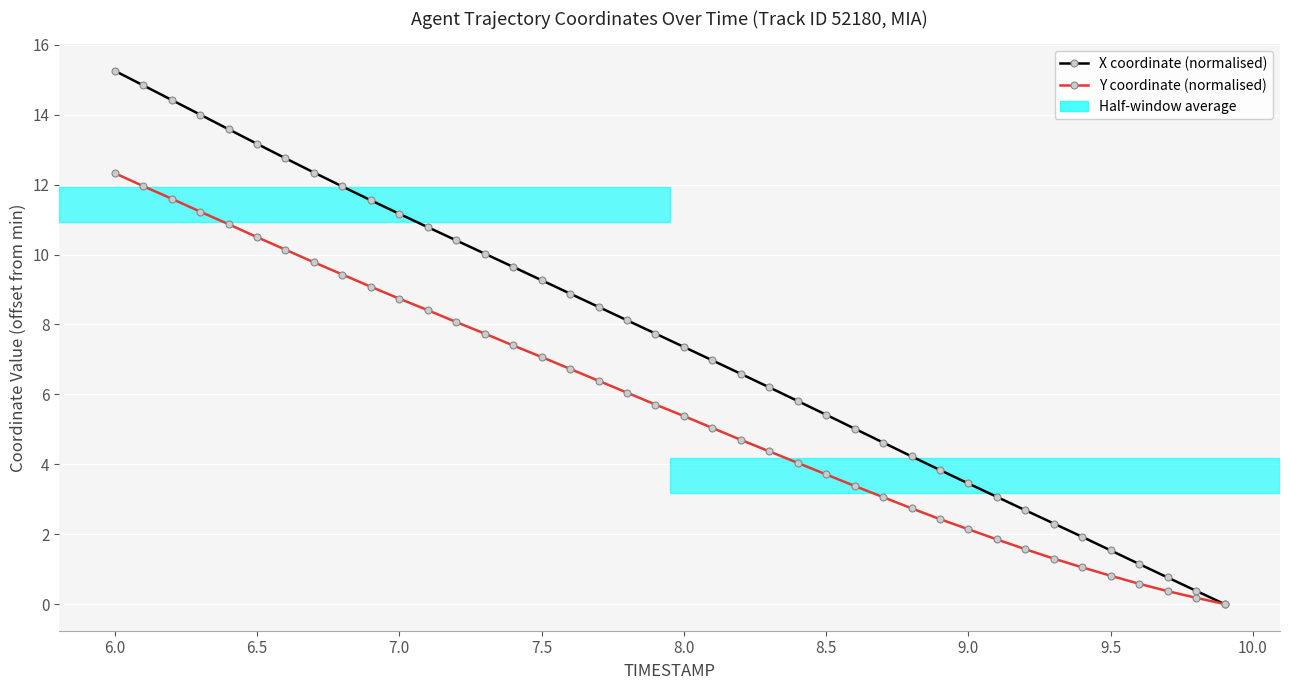

Which series has the largest range (max minus min)?

X coordinate (normalised)